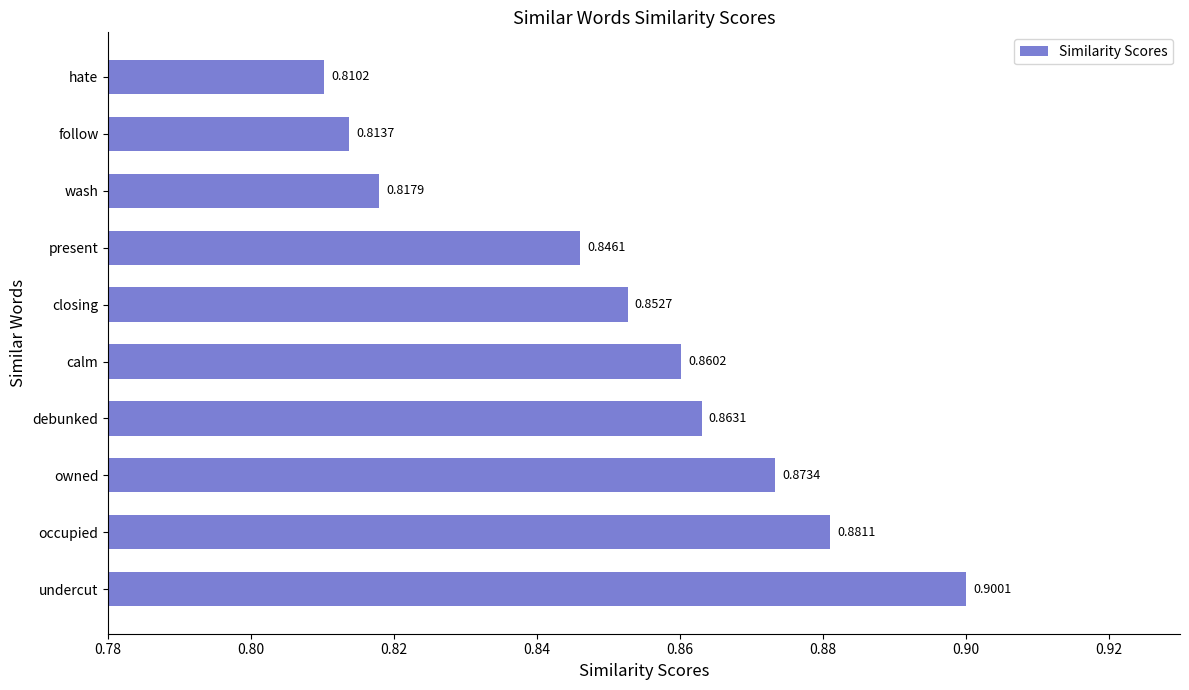

Between undercut and closing, which is larger?

undercut